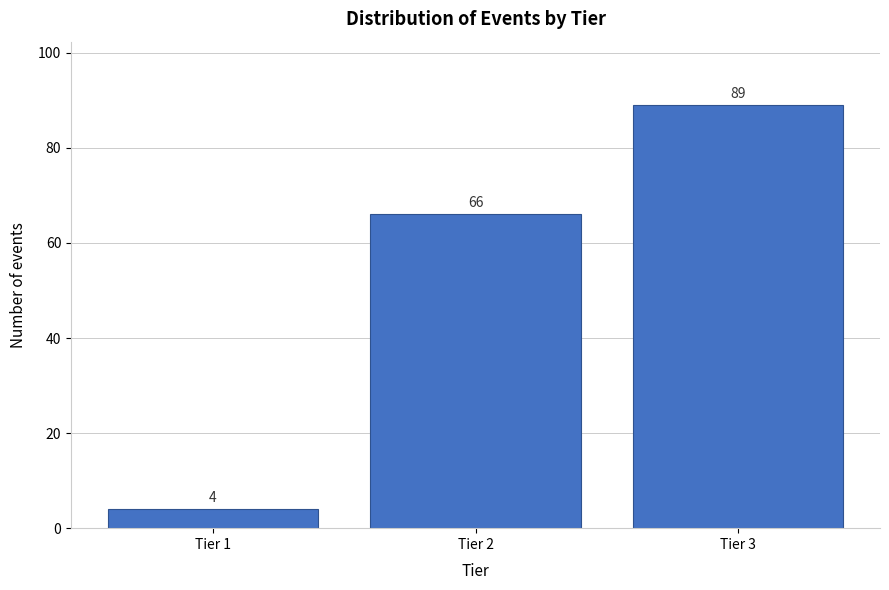

Reading left to right, transcribe all the data shown in this chart.

Tier 1=4	Tier 2=66	Tier 3=89